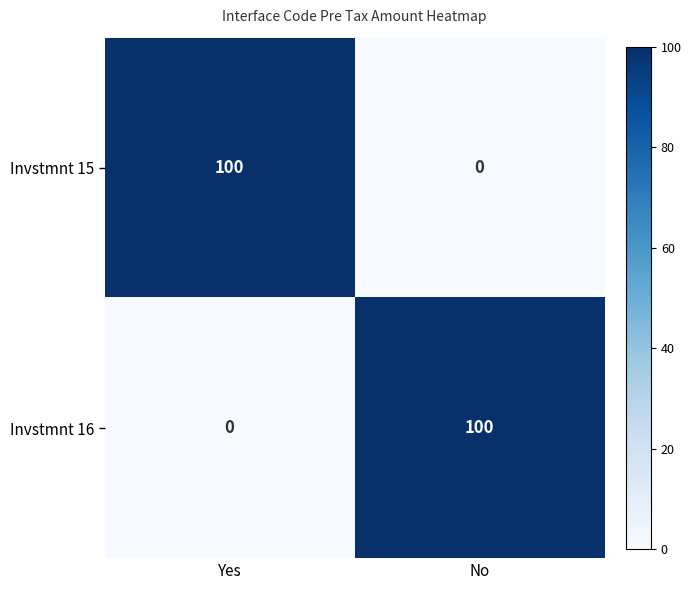

Which category has the lowest value in the Invstmnt 16 series?

Yes